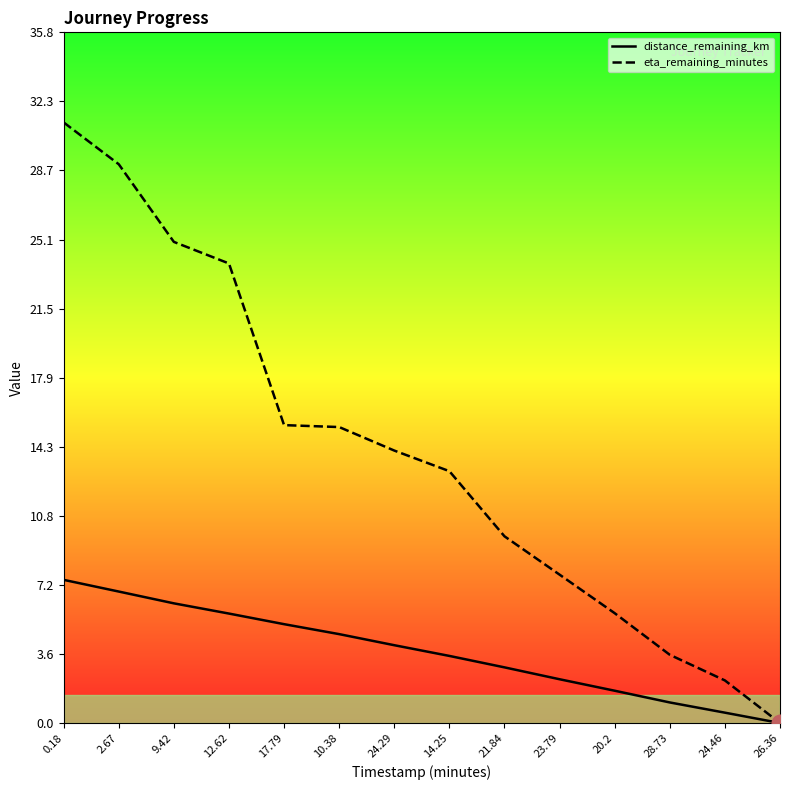

What is the average value of the eta_remaining_minutes series?

14.0